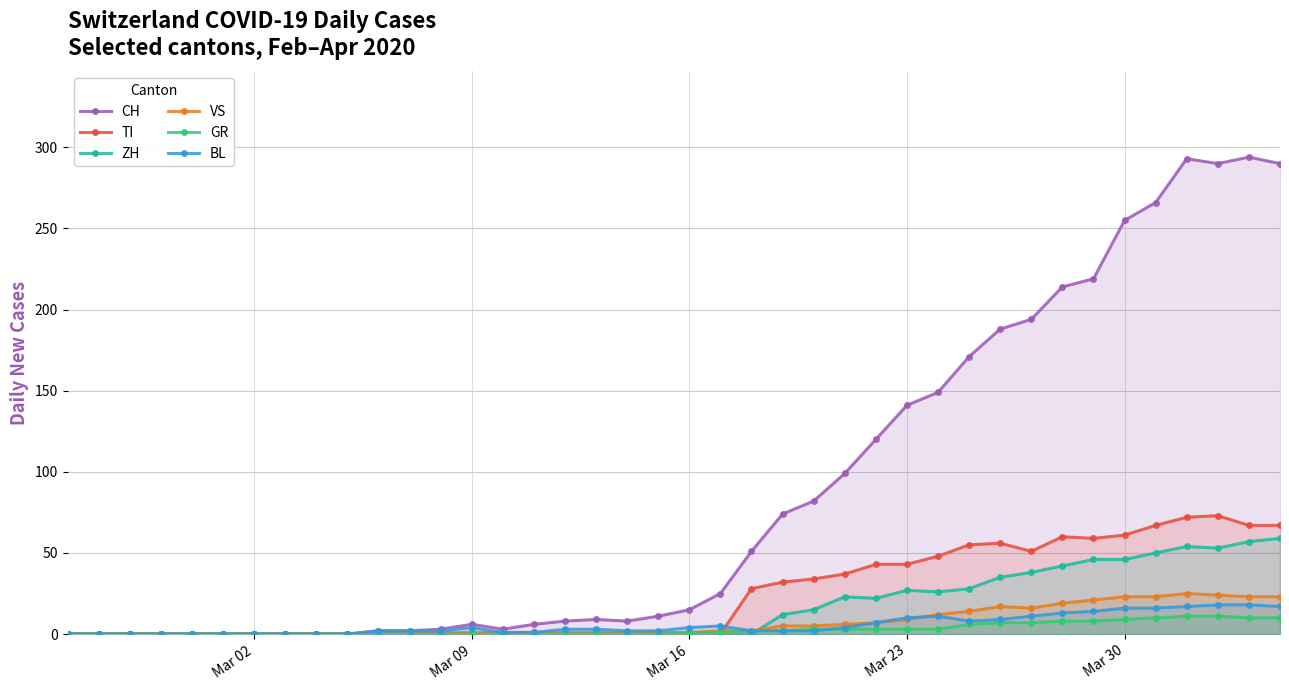

What is the greatest value displayed?

294